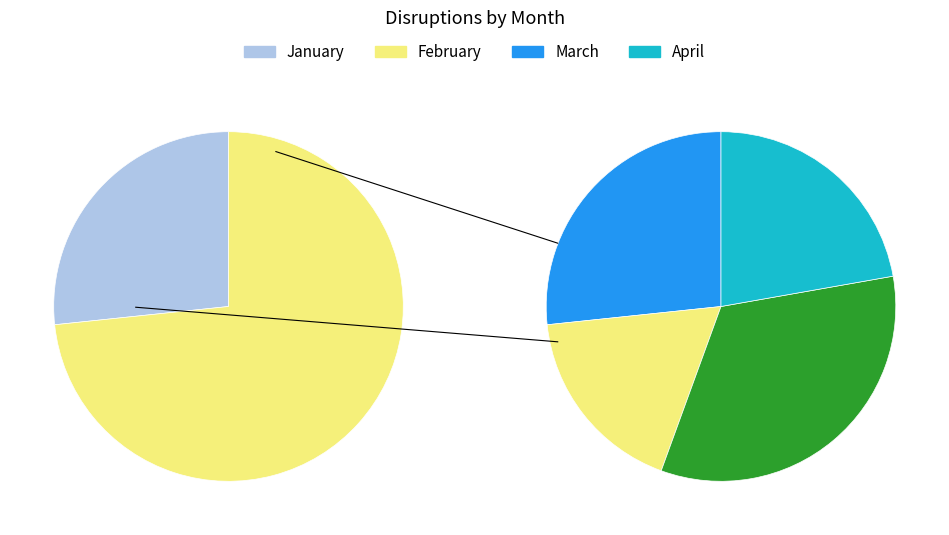

What percentage is the April slice, to the nearest percent?

22%